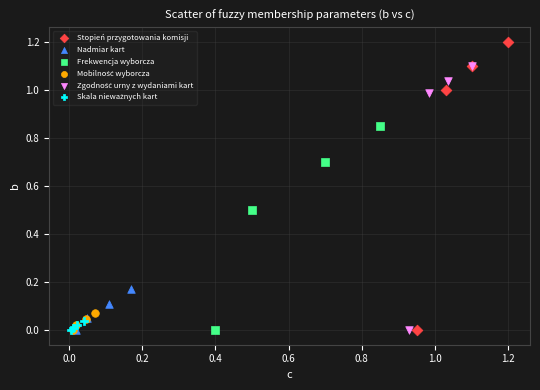

Which series has the widest spread of Y values?

Stopień przygotowania komisji